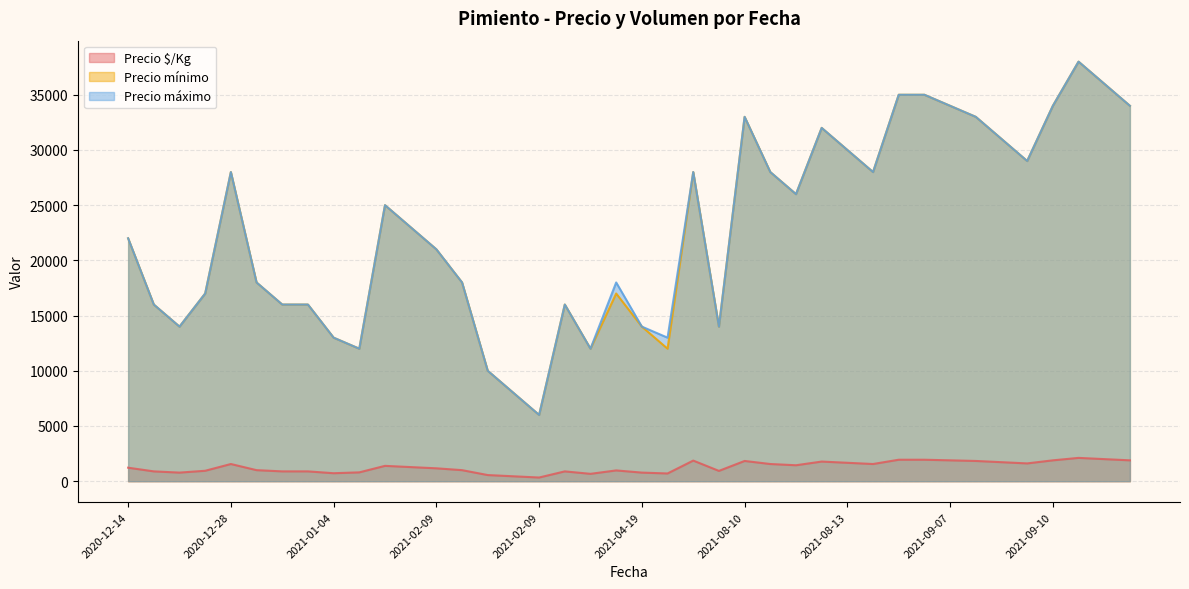

Does the chart have visible grid lines?

Yes